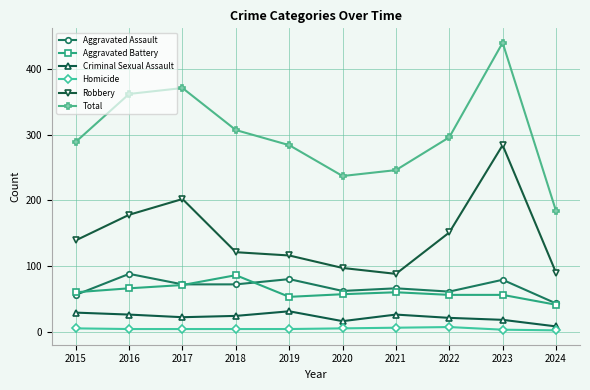

What is the lowest value of the Total series?

184